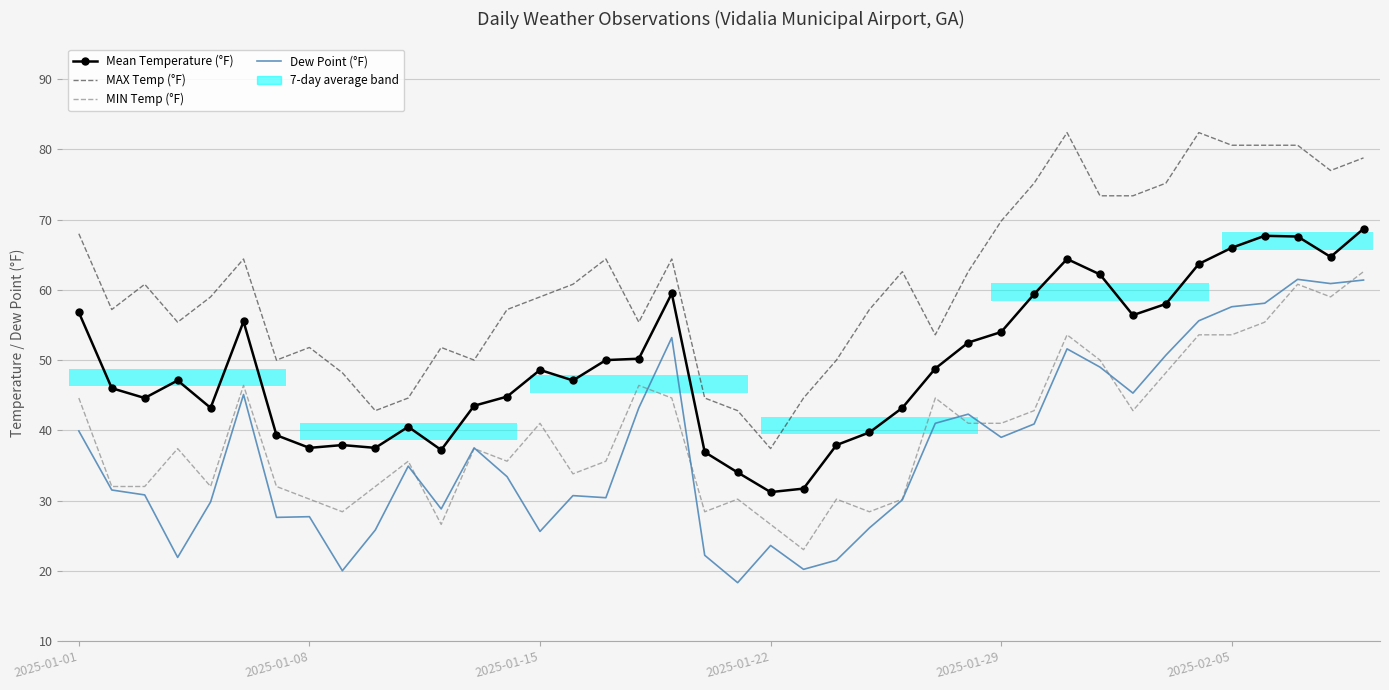

Where does the Mean Temperature (°F) series first go above 48?

2025-01-01